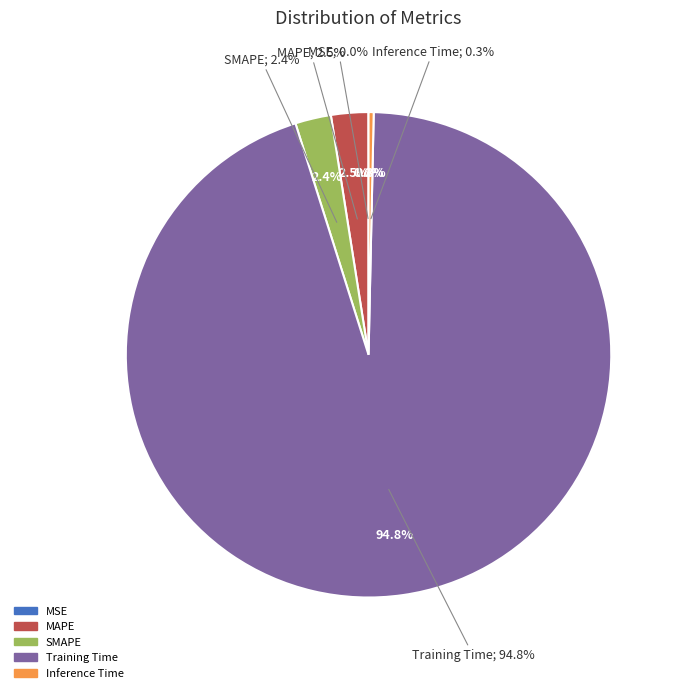

What is the total percentage of MAPE and MSE?

2.5%